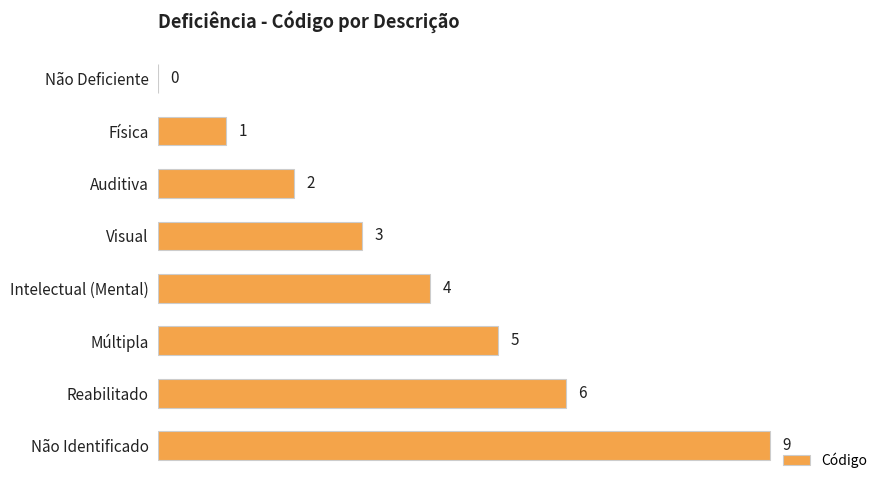

What is the maximum value shown in the chart?

9